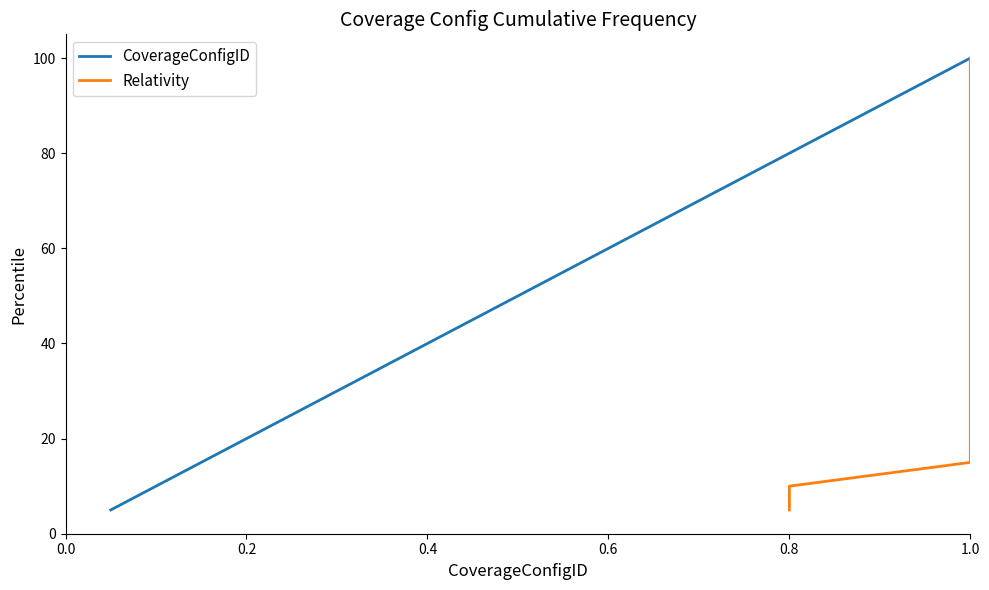

How many lines are shown in the chart?

2